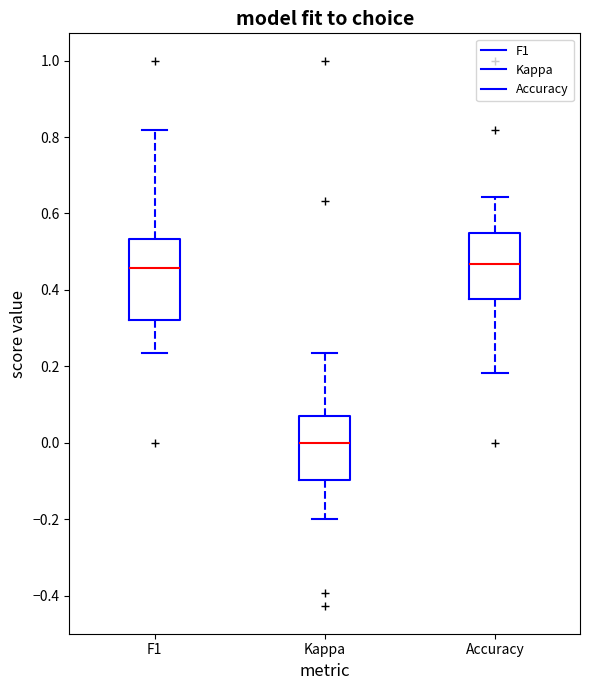

Reading left to right, transcribe this box plot: for each box, give where its median line is, the range the box spans, and where its two whiskers end, as read against the y-axis. The values are not printed on the chart, so give them approximately, as read against the axis.

F1: median 0.46, box 0.32 to 0.54, whiskers 0.24 to 0.82
Kappa: median 0.00, box -0.10 to 0.06, whiskers -0.20 to 0.24
Accuracy: median 0.46, box 0.38 to 0.56, whiskers 0.18 to 0.64